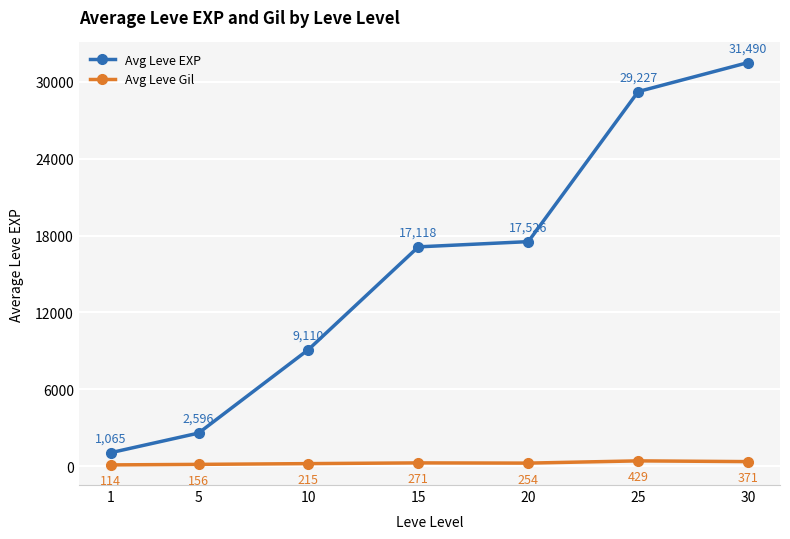

What is the total value across all series at 1?

1179